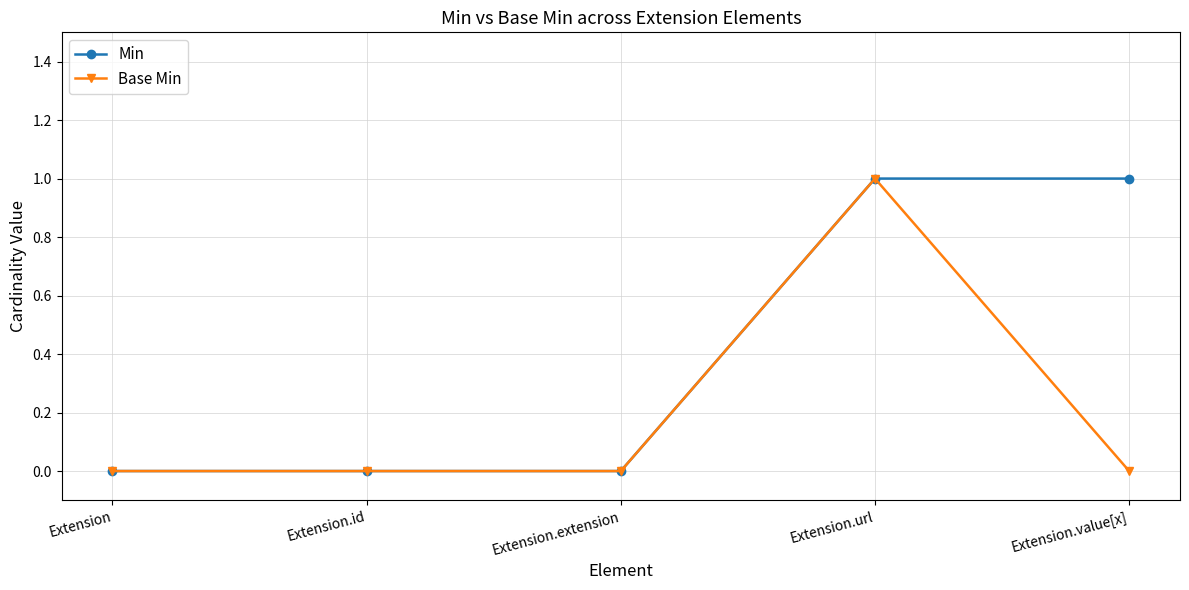

What is the label of the 3rd point from the left?

Extension.extension